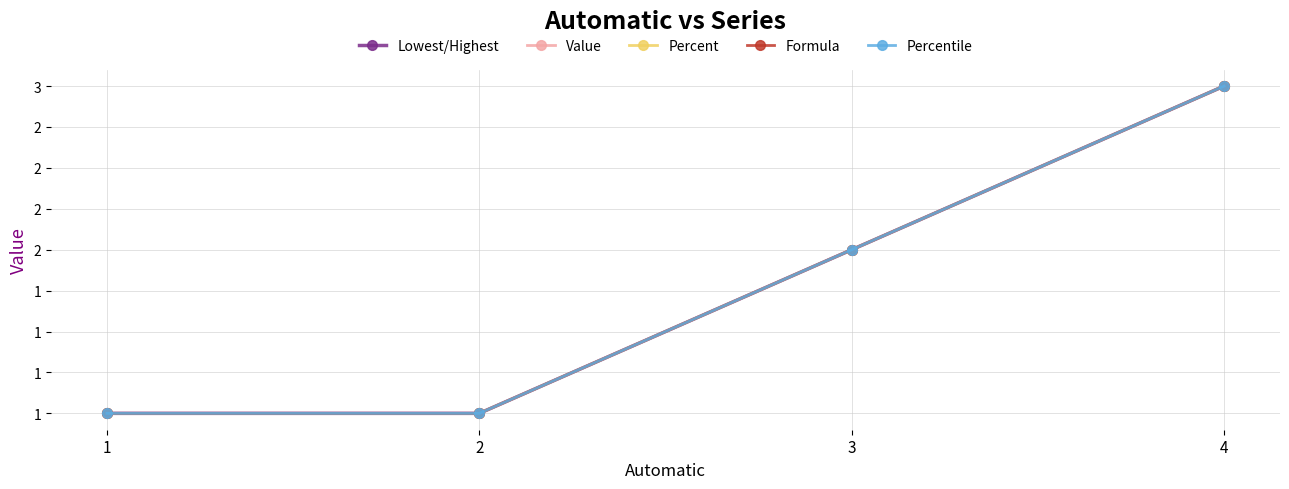

Does the chart have visible grid lines?

Yes